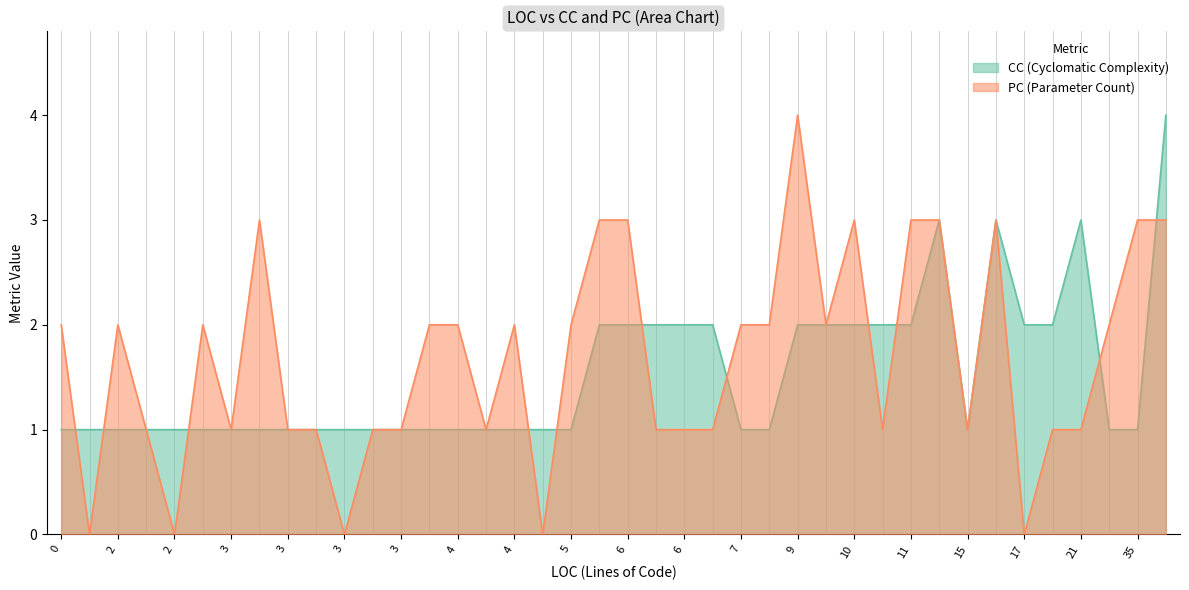

Does the chart display data point markers on the line(s)?

No